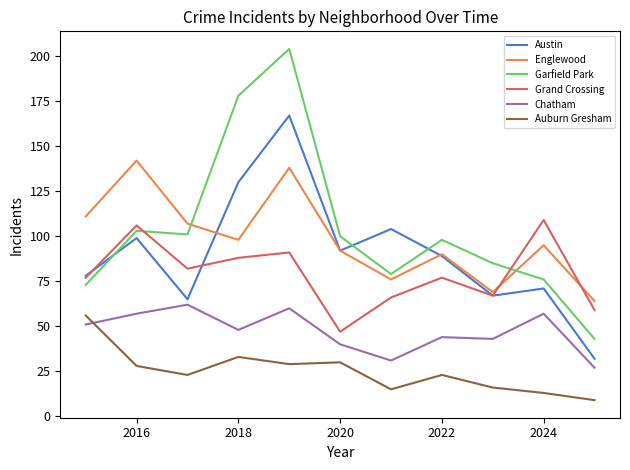

Is this an area chart (filled region under the line)?

No